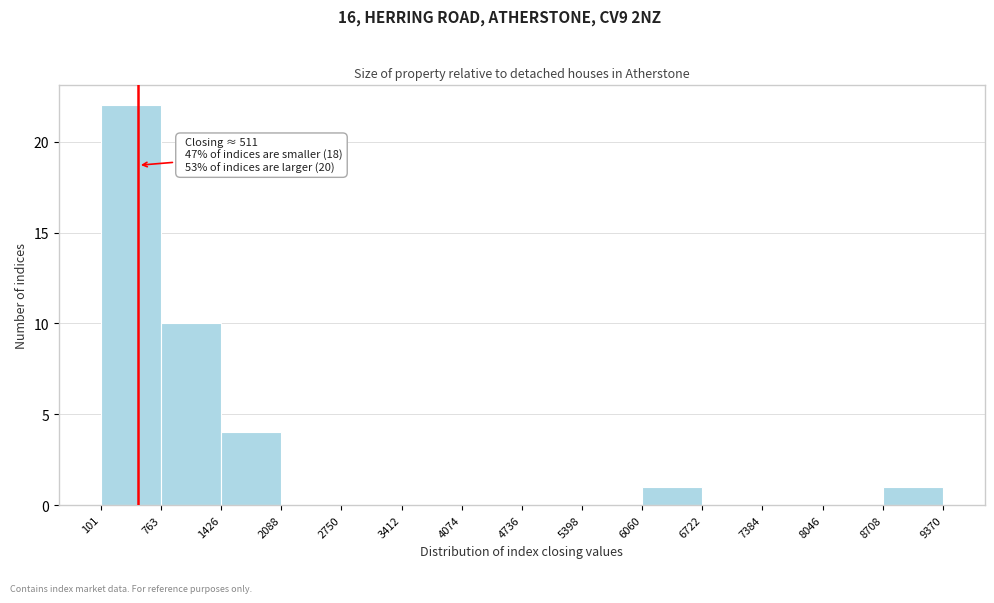

Over which range of the x-axis is the bar tallest?

101 to 763